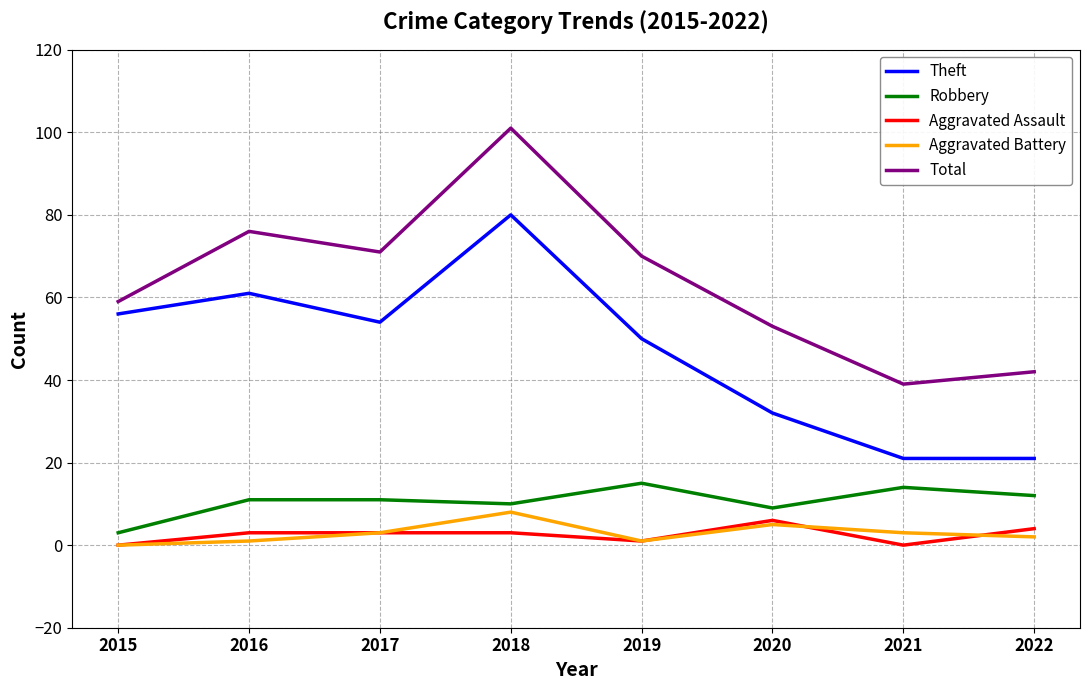

What is the approximate value of Aggravated Battery at 2018?

8